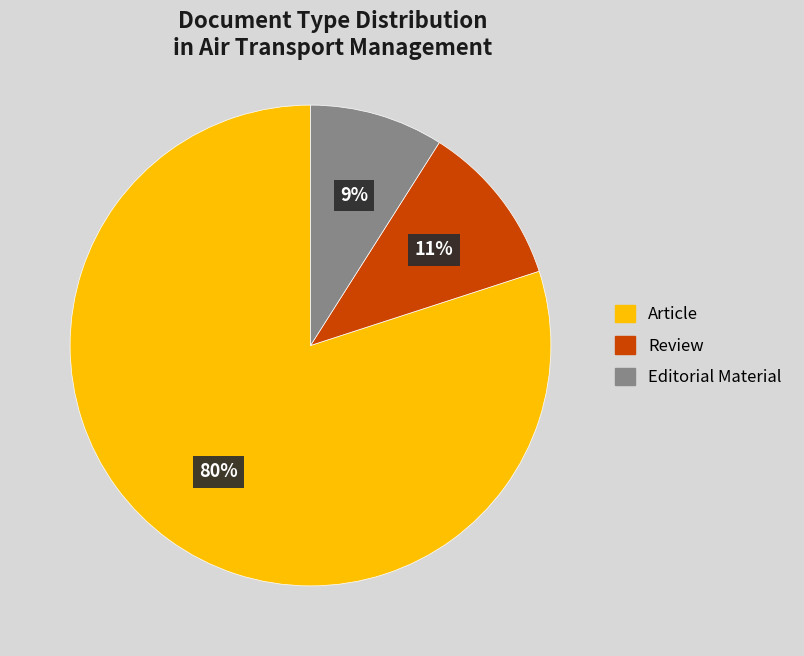

Which slice represents more than half of the pie?

Article